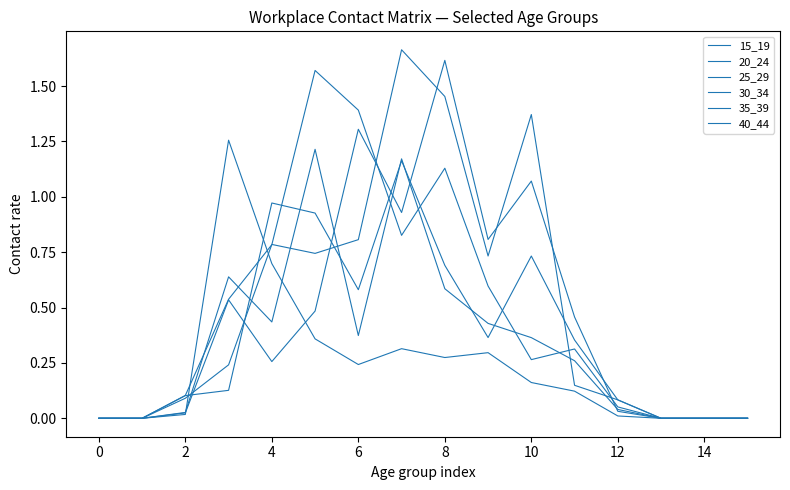

How many times do 25_29 and 40_44 cross each other?

5